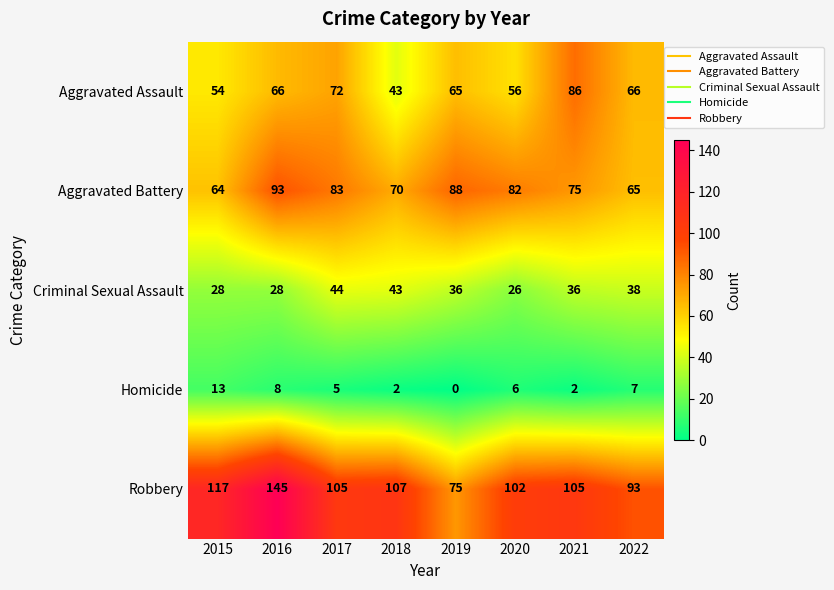

The value of Homicide at 2020 is 6. True or false?

True